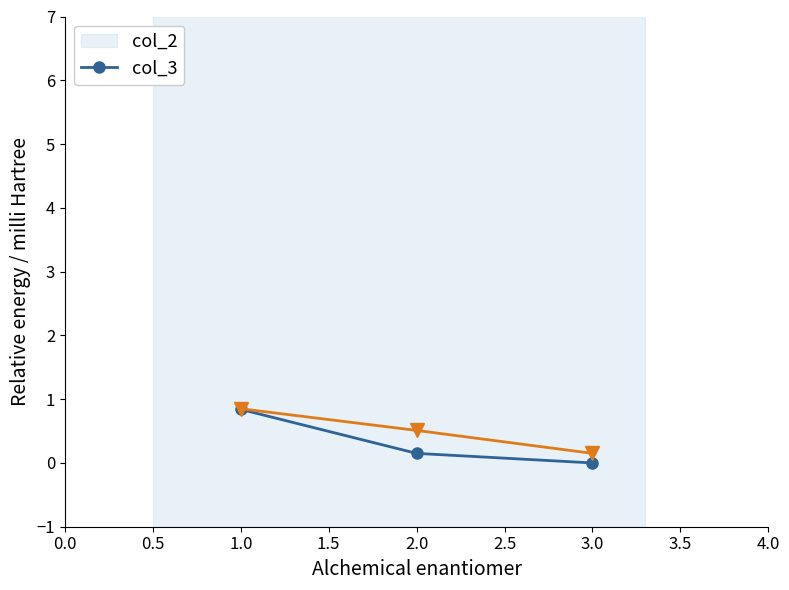

Is it true that col_3 equals 0.8 at 1.0?

True